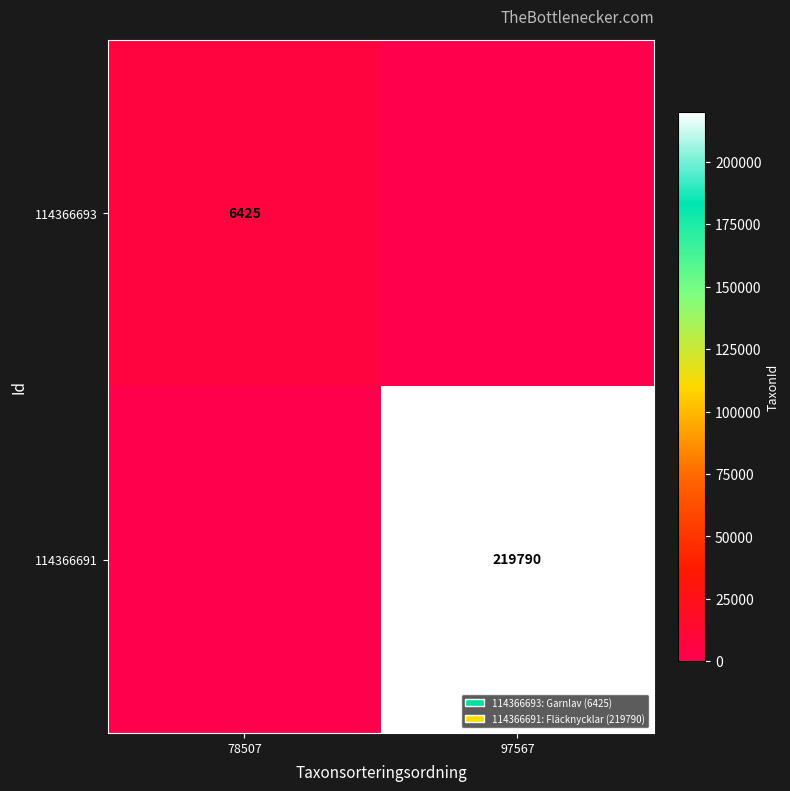

At which category does the chart reach its minimum across all series?

97567